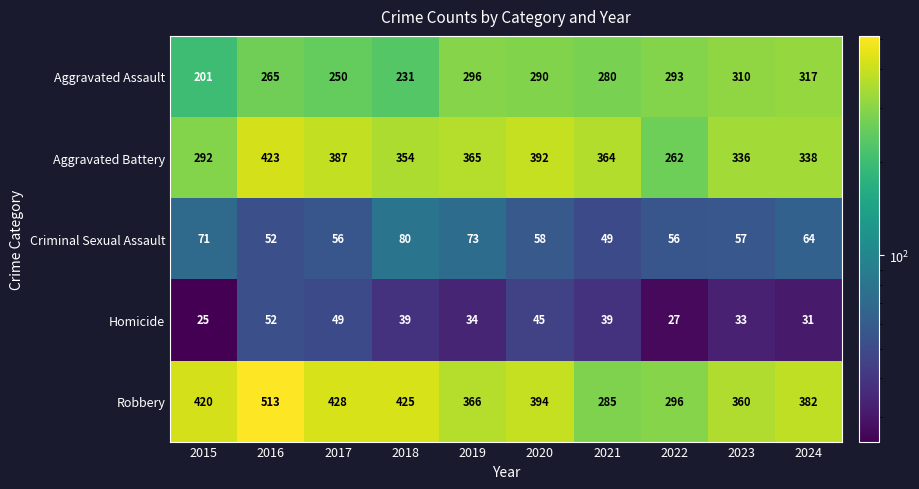

Which series has the largest range (max minus min)?

Robbery